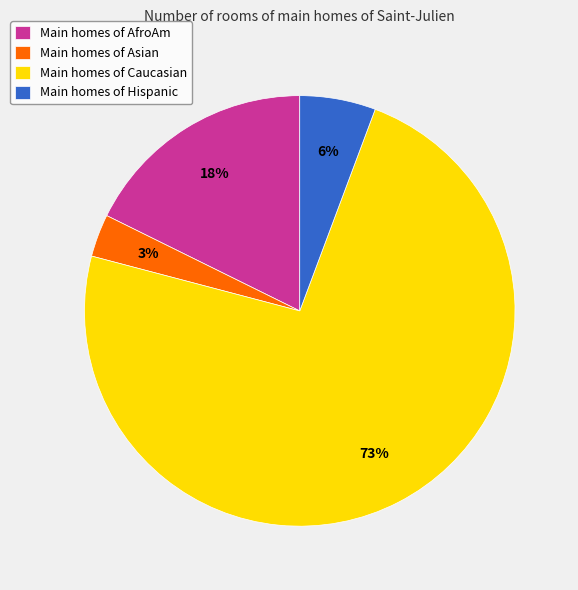

Is it true that Main homes of Caucasian is 85% of the pie?

False